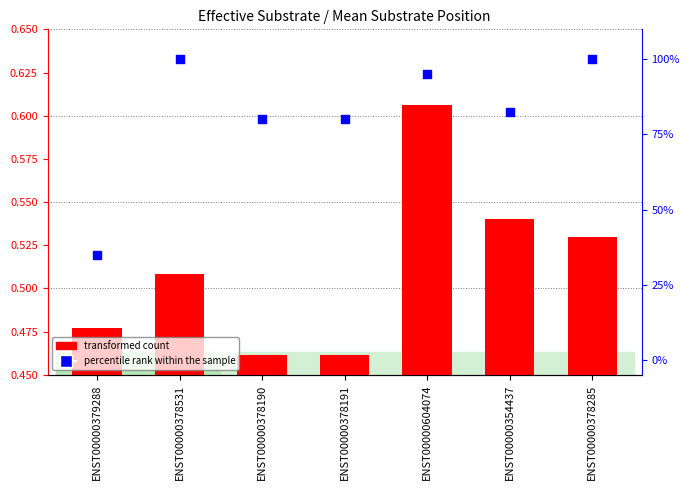

What is the total value across all series at ENST00000604074?

95.6